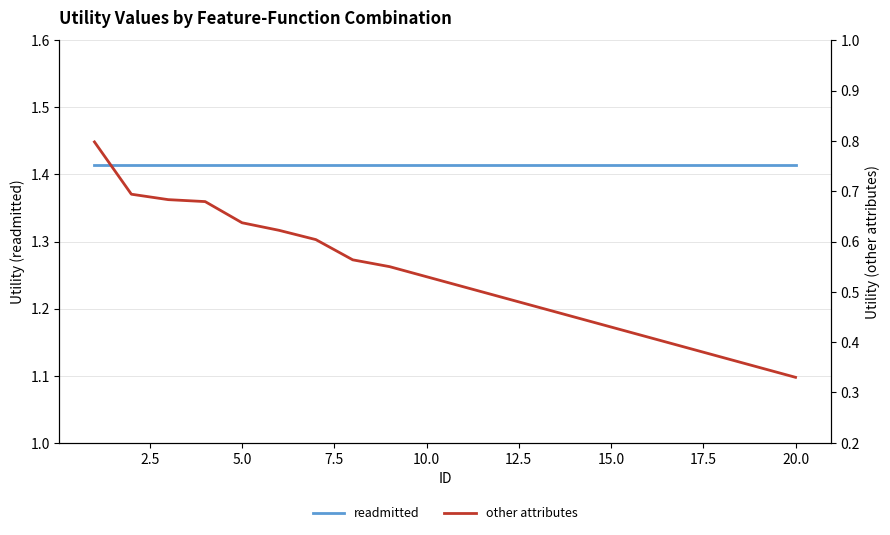

List the series in order of their overall mean, highest first.

readmitted, other attributes